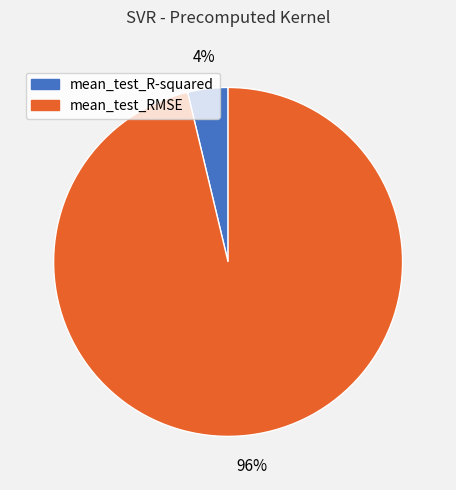

How many slices are in this pie chart?

2